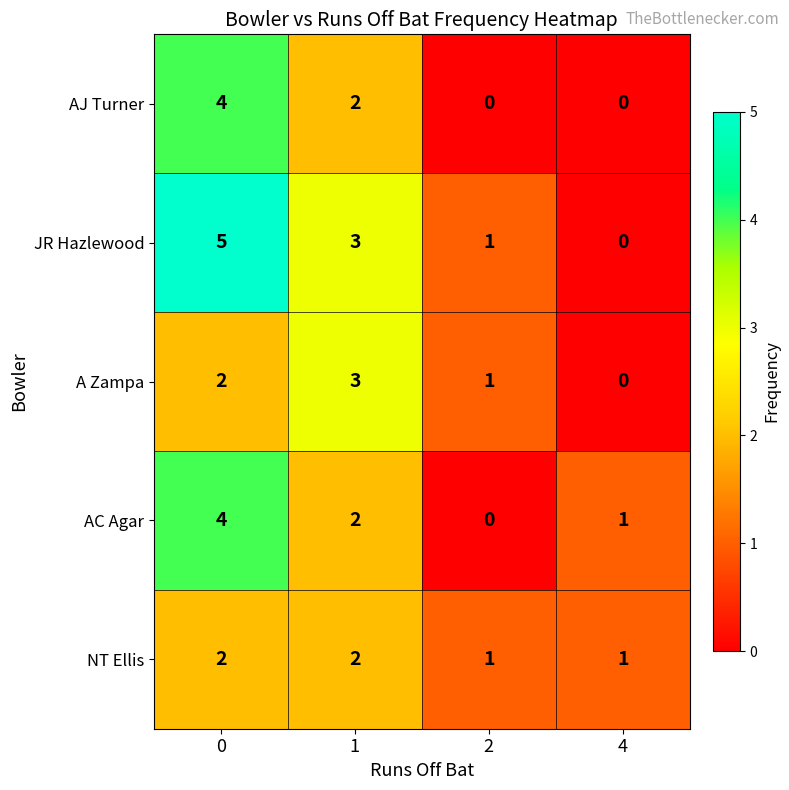

What is the difference between the highest and lowest values at 0?

3